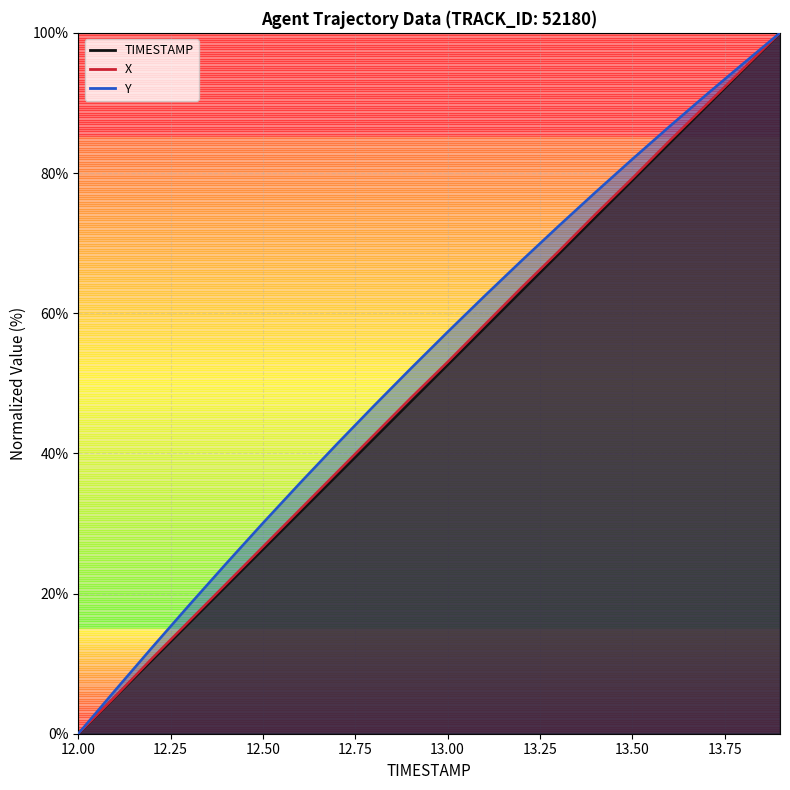

True or false: X and Y cross at least once.

False